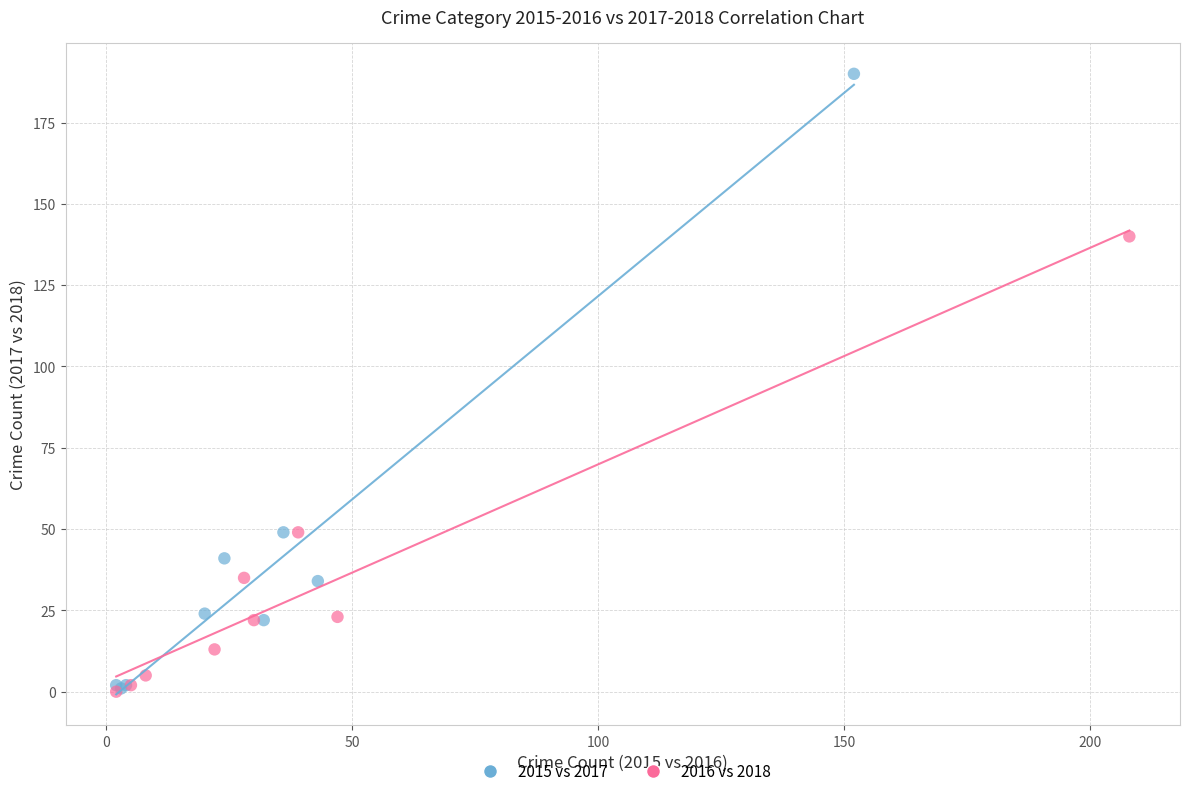

Which series has the widest spread of Y values?

2015 vs 2017